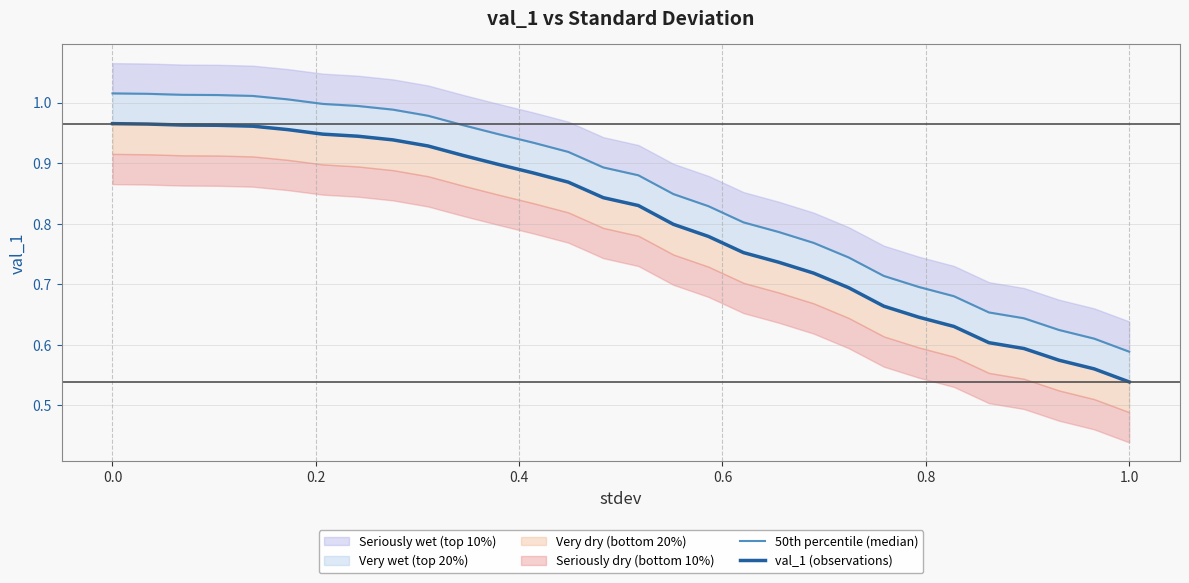

What is the average value of the val_1 (observations) series?

0.8